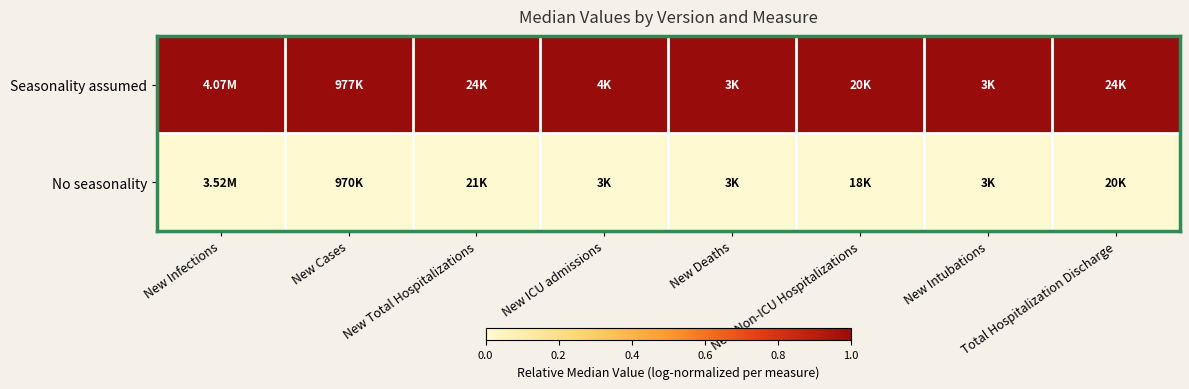

How many data points does each series have?

8